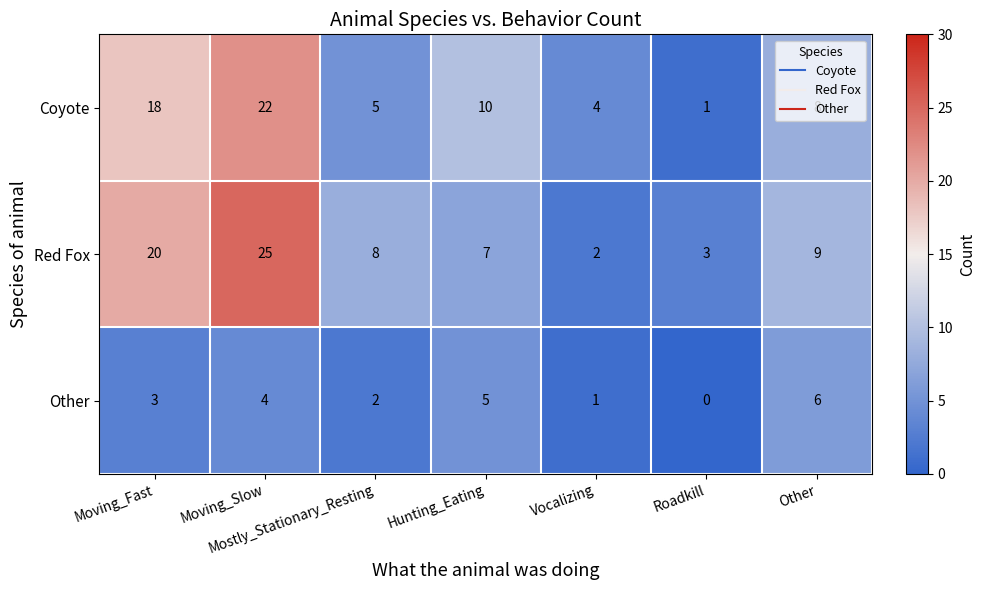

At how many categories does at least one series exceed 5?

5